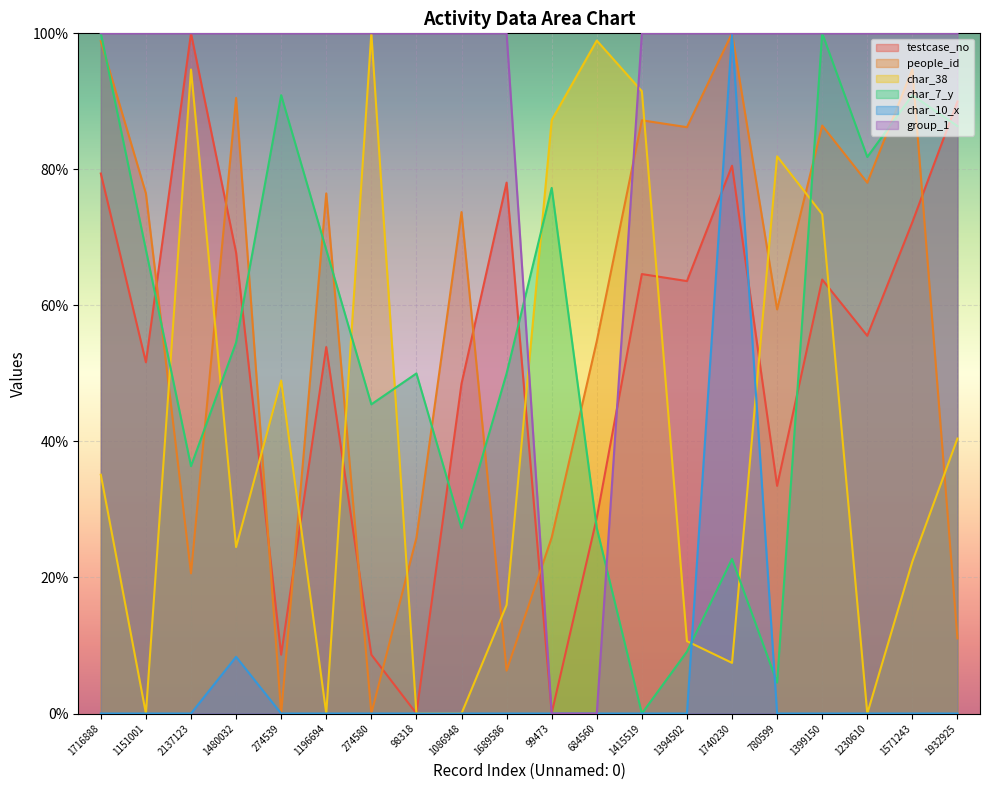

Reading left to right, extract all data points from this chart.

testcase_no: 1716888=79.4	1151001=51.6	2137123=100.0	1480032=67.8	274539=8.6	1196694=53.9	274580=8.6	98318=0.0	1086948=48.5	1689586=78.0	99473=0.1	684560=28.8	1415519=64.6	1394502=63.6	1740230=80.5	780599=33.5	1399150=63.8	1230610=55.5	1571243=72.2	1932925=90.0
people_id: 1716888=98.8	1151001=76.5	2137123=20.6	1480032=90.5	274539=0.0	1196694=76.5	274580=0.0	98318=25.8	1086948=73.7	1689586=6.3	99473=25.9	684560=54.7	1415519=87.2	1394502=86.2	1740230=100.0	780599=59.4	1399150=86.4	1230610=78.0	1571243=94.7	1932925=11.0
char_38: 1716888=35.1	1151001=0.0	2137123=94.7	1480032=24.5	274539=48.9	1196694=0.0	274580=100.0	98318=0.0	1086948=0.0	1689586=16.0	99473=87.2	684560=98.9	1415519=91.5	1394502=10.6	1740230=7.4	780599=81.9	1399150=73.4	1230610=0.0	1571243=22.3	1932925=40.4
char_7_y: 1716888=100.0	1151001=68.2	2137123=36.4	1480032=54.5	274539=90.9	1196694=68.2	274580=45.5	98318=50.0	1086948=27.3	1689586=50.0	99473=77.3	684560=27.3	1415519=0.0	1394502=9.1	1740230=22.7	780599=4.5	1399150=100.0	1230610=81.8	1571243=90.9	1932925=86.4
char_10_x: 1716888=0.0	1151001=0.0	2137123=0.0	1480032=8.3	274539=0.0	1196694=0.0	274580=0.0	98318=0.0	1086948=0.0	1689586=0.0	99473=0.0	684560=0.0	1415519=0.0	1394502=0.0	1740230=100.0	780599=0.0	1399150=0.0	1230610=0.0	1571243=0.0	1932925=0.0
group_1: 1716888=100.0	1151001=100.0	2137123=100.0	1480032=100.0	274539=100.0	1196694=100.0	274580=100.0	98318=100.0	1086948=100.0	1689586=100.0	99473=0.0	684560=0.0	1415519=100.0	1394502=100.0	1740230=100.0	780599=100.0	1399150=100.0	1230610=100.0	1571243=100.0	1932925=100.0